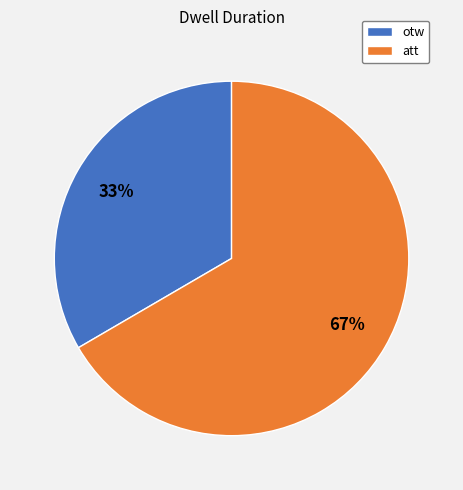

The att slice represents 67% of the pie. True or false?

True